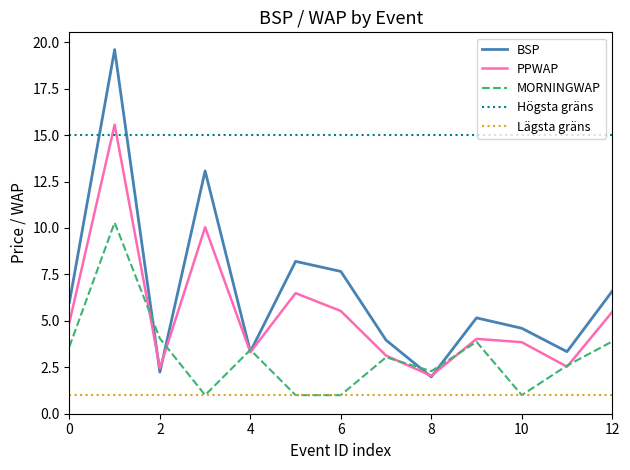

True or false: PPWAP has a value of 2.5 at 2.

True